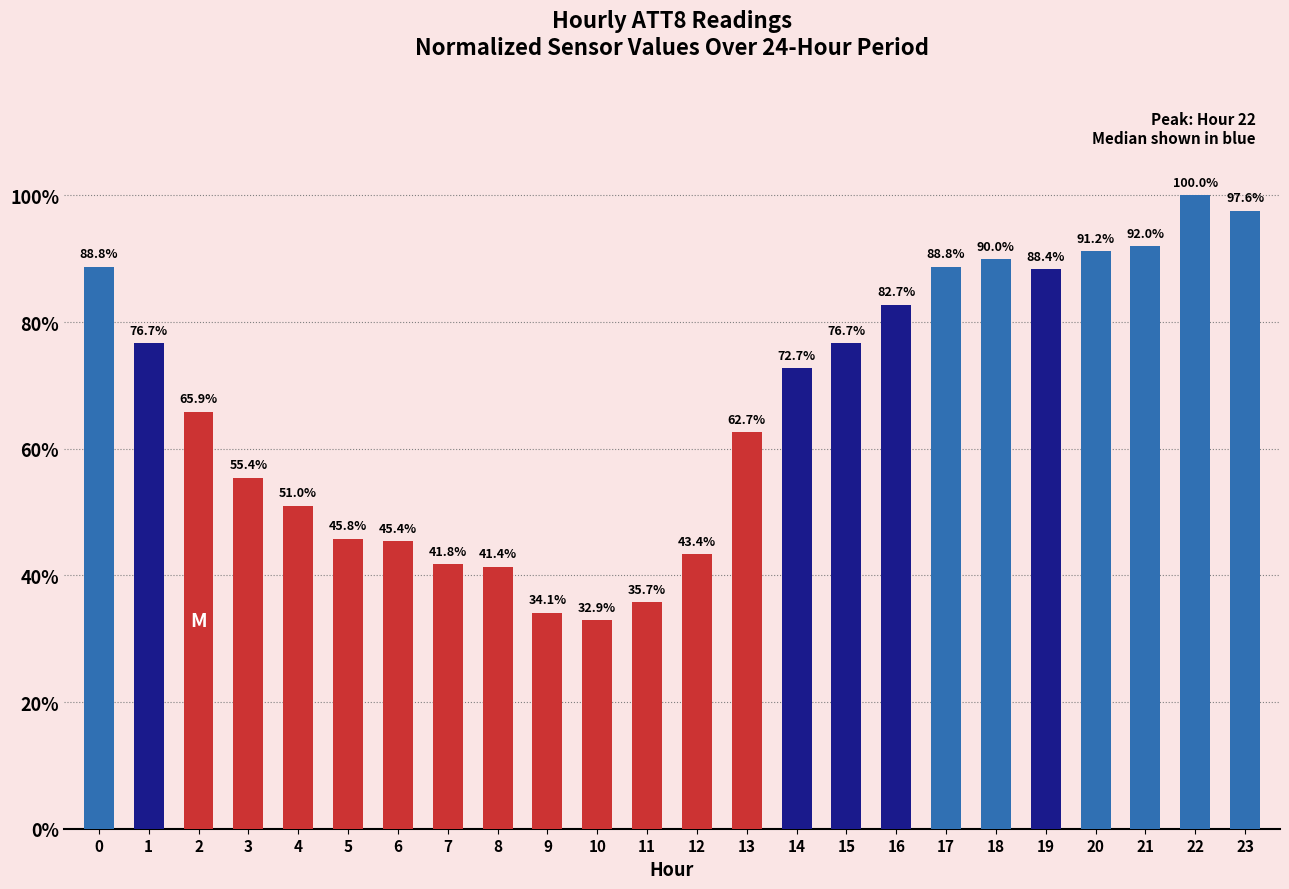

Rank the categories by value from highest to lowest.

22, 23, 21, 20, 18, 0, 17, 19, 16, 1, 15, 14, 2, 13, 3, 4, 5, 6, 12, 7, 8, 11, 9, 10